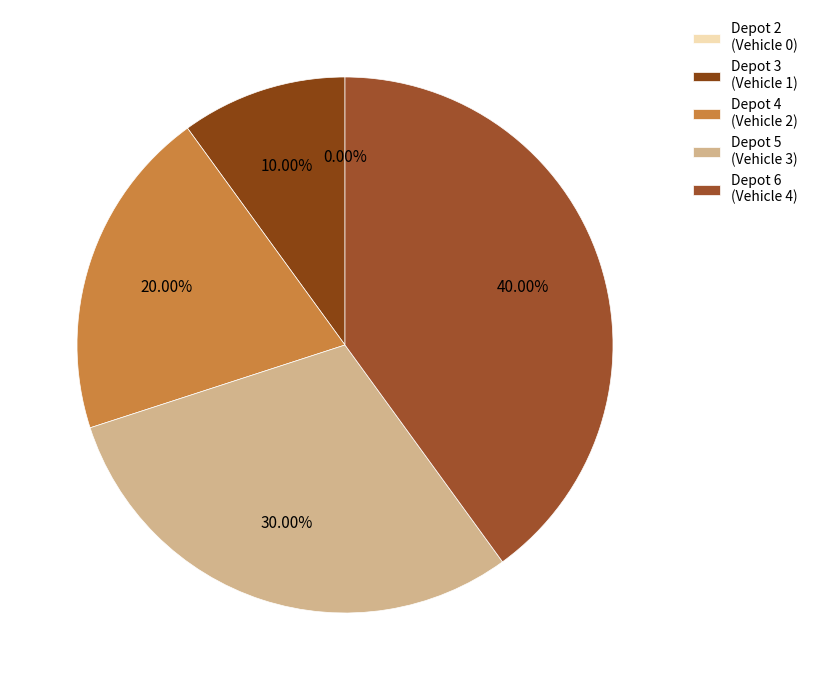

What percentage is the 6 slice, to the nearest percent?

40%